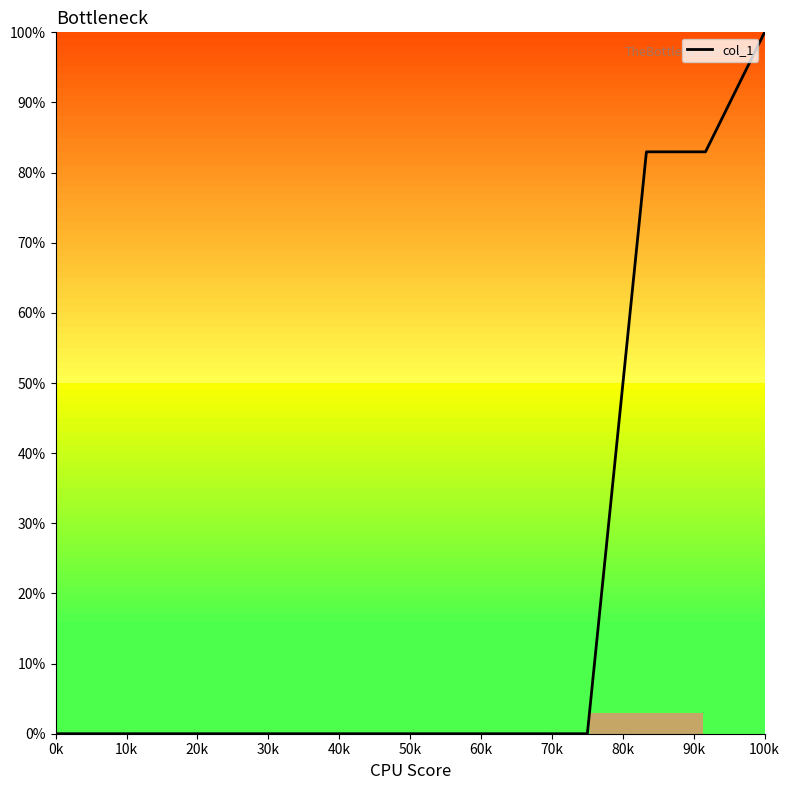

What is the difference between the maximum and minimum values?

100.0